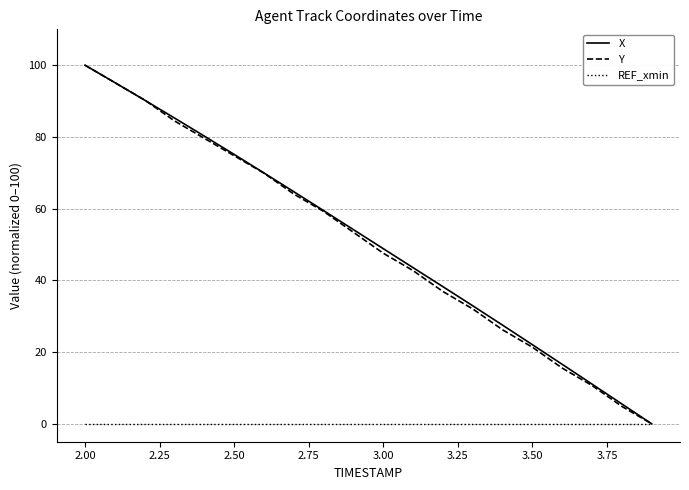

What is the greatest value displayed?

100.0